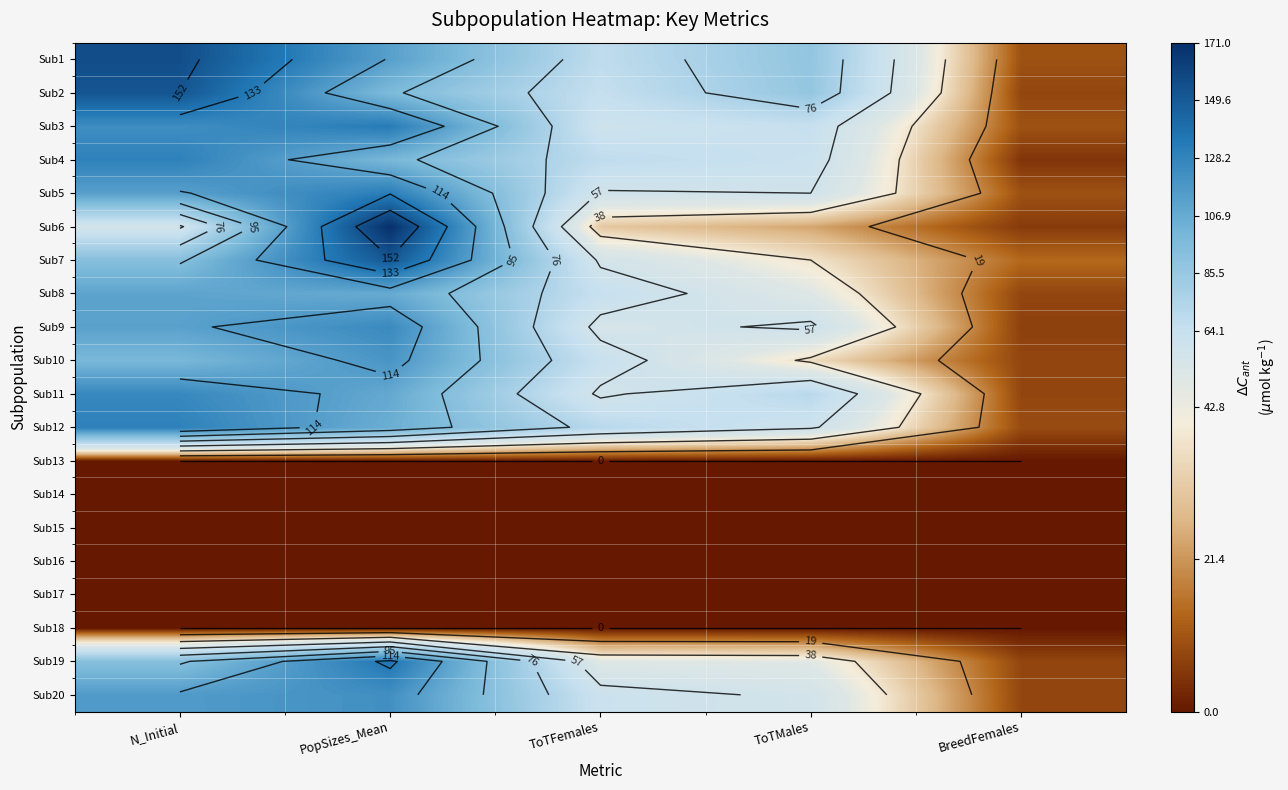

At PopSizes_Mean, list the series in order from largest to smallest.

Sub6, Sub7, Sub19, Sub3, Sub5, Sub9, Sub20, Sub10, Sub1, Sub11, Sub8, Sub12, Sub4, Sub2, Sub13, Sub14, Sub15, Sub16, Sub17, Sub18